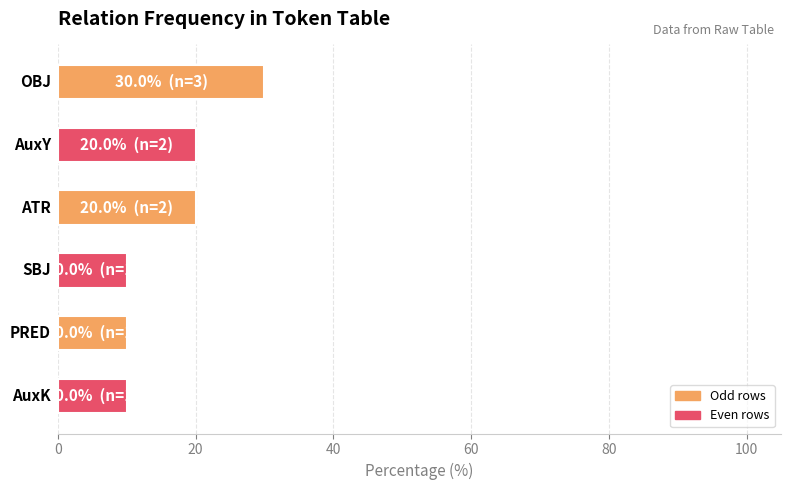

What is the value of the 4th bar from the top?

10